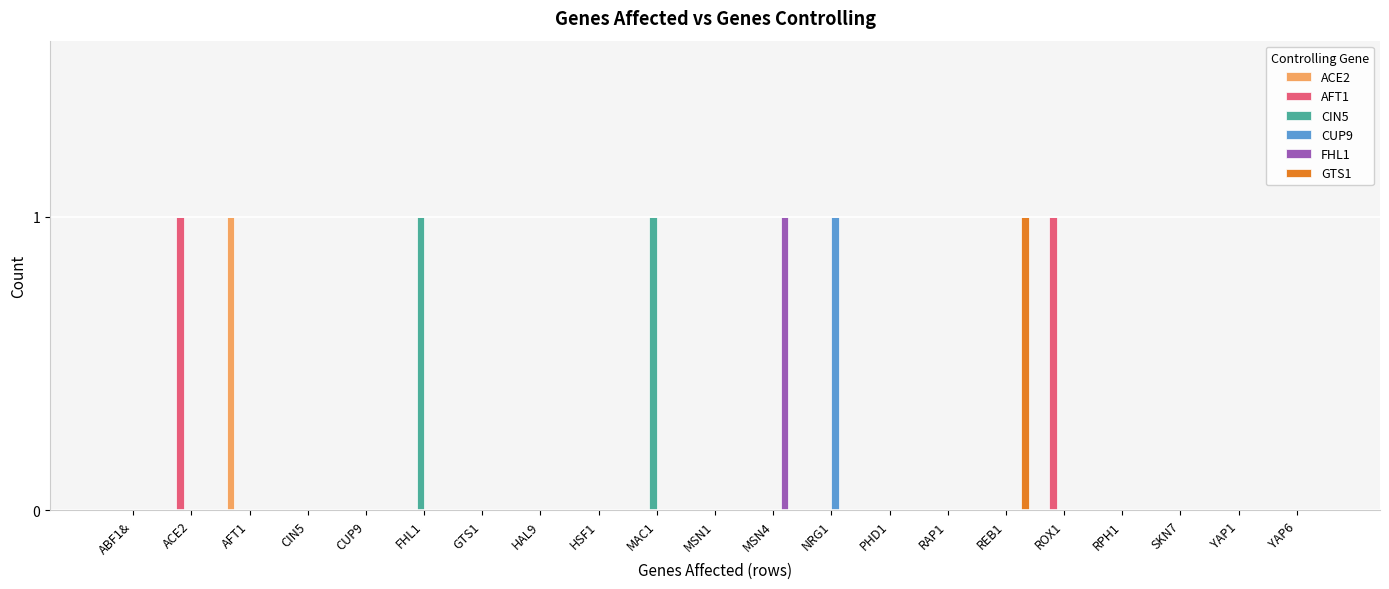

Between MAC1 and MSN1, which series saw the biggest shift?

CIN5